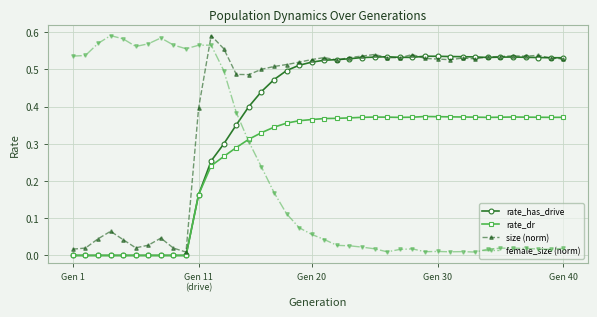

Which series has the largest range (max minus min)?

size (norm)